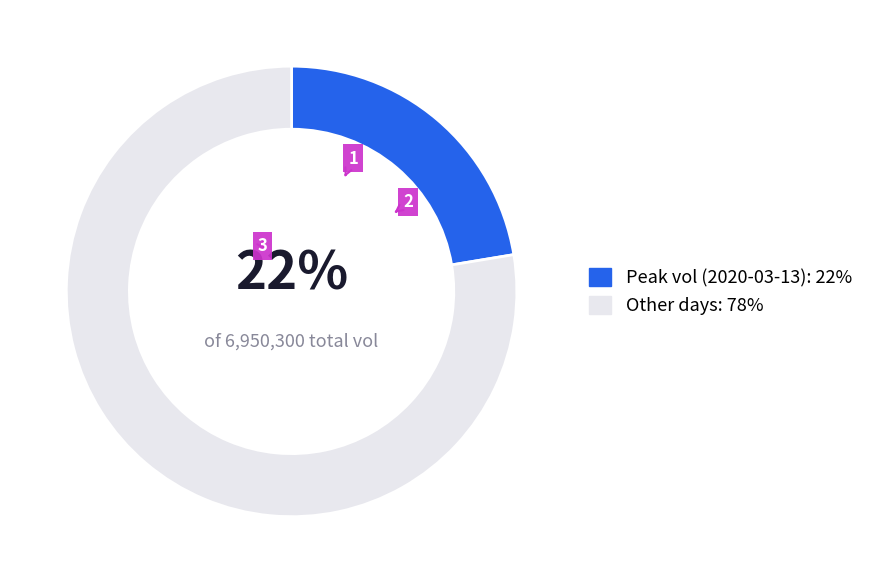

Which category has the smallest portion of the pie?

Peak vol (2020-03-13): 22%